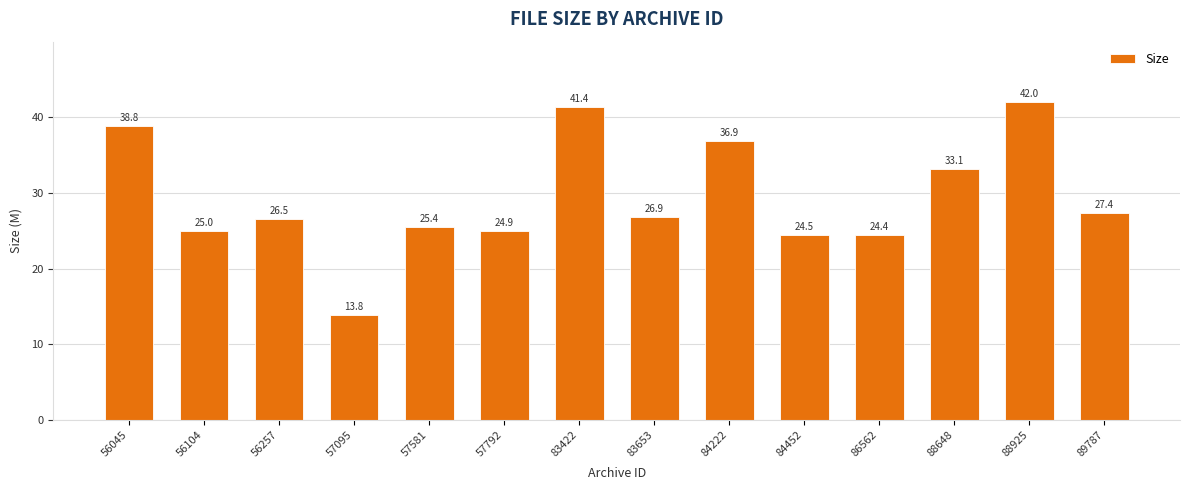

What is the smallest value displayed?

13.8